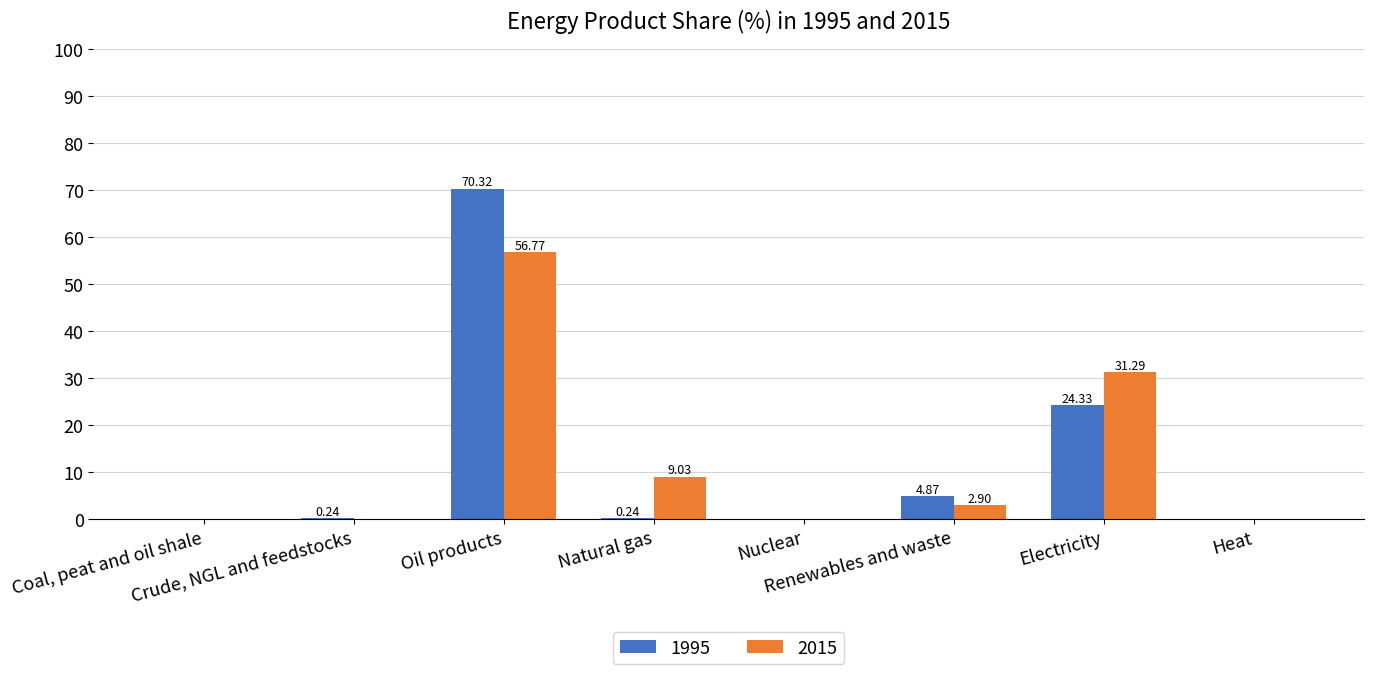

What is the sum of all 1995 values?

100.0